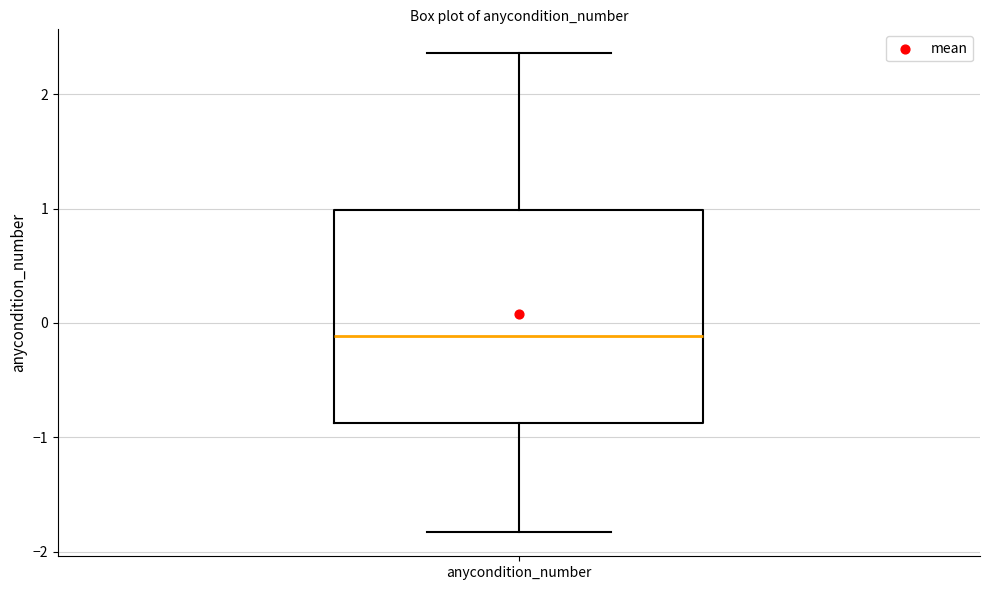

Where is the upper edge of the box for anycondition_number on the y-axis? The values are not printed on the chart, so give them approximately, as read against the axis.

1.0